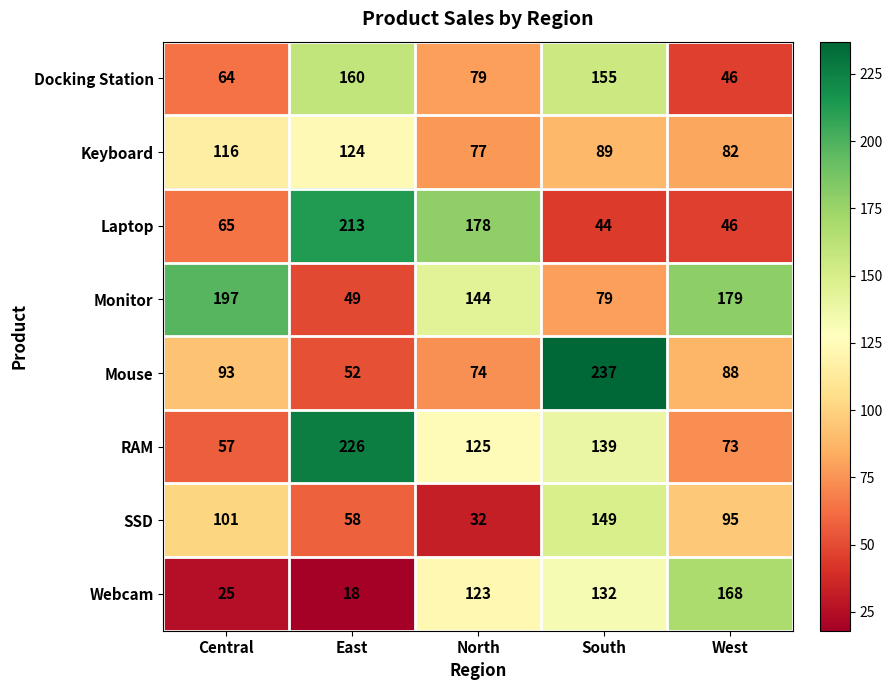

List the series in order of their peak value, highest first.

Mouse, RAM, Laptop, Monitor, Webcam, Docking Station, SSD, Keyboard